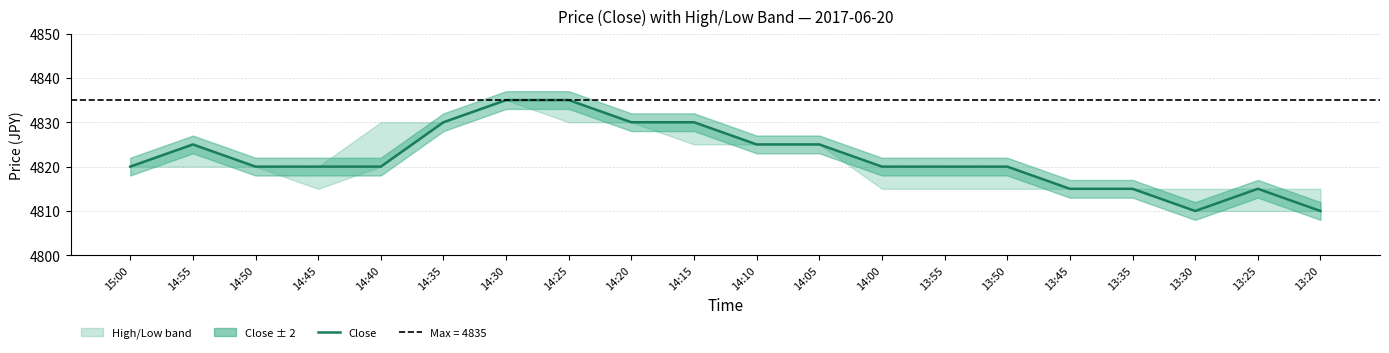

True or false: there are more than 0 points higher than both neighbors.

True